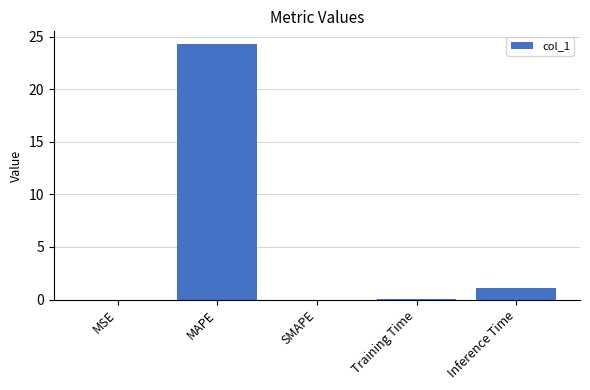

How many distinct data groups are displayed?

1